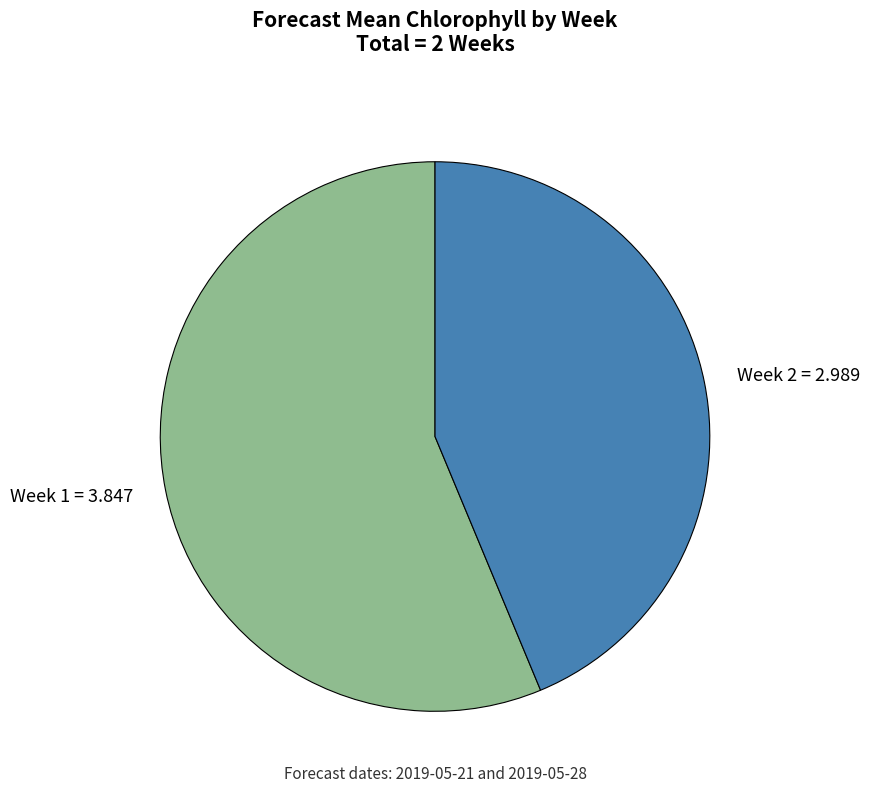

Do Week 1 = 3.847 and Week 2 = 2.989 together represent more than half of the pie?

Yes